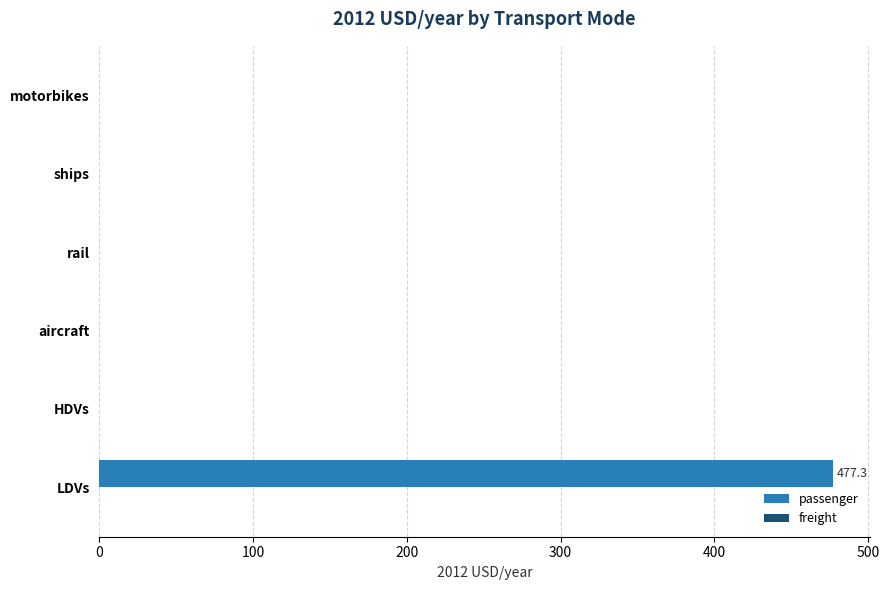

The value at rail is 211.9. True or false?

False